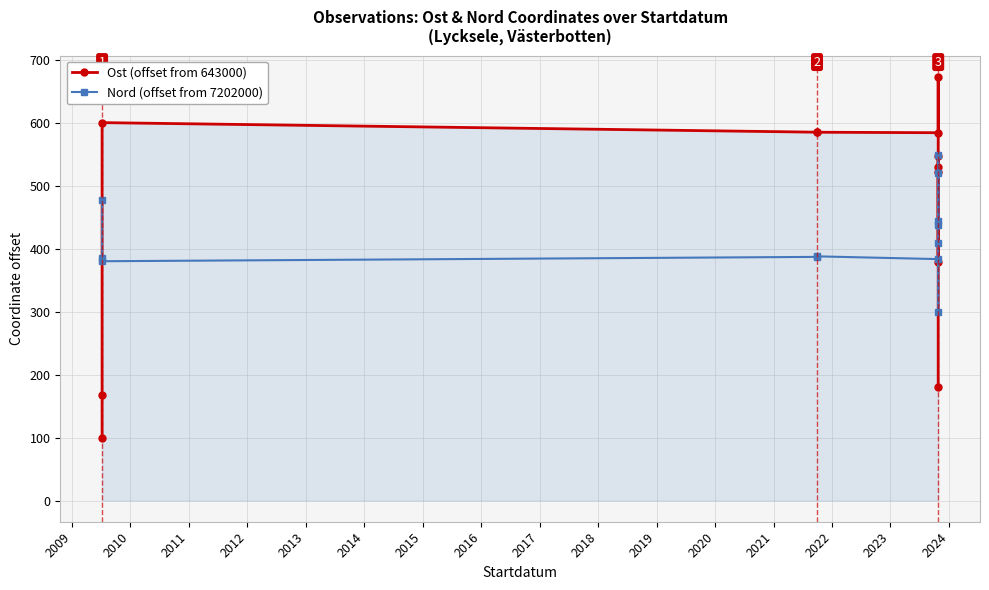

Is the value of Ost (offset from 643000) at 2017 greater than the value of Nord (offset from 7202000) at 2008?

No